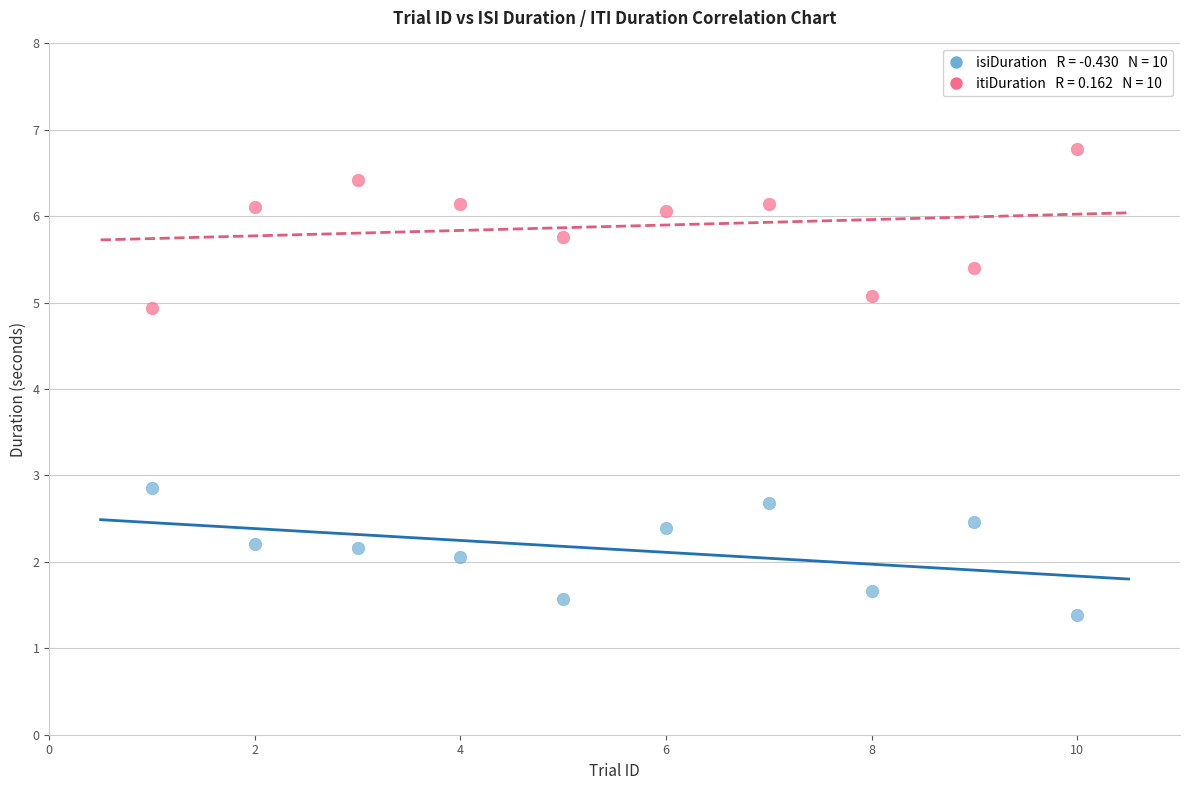

Across all series, what Y value is closest to 4?

4.9